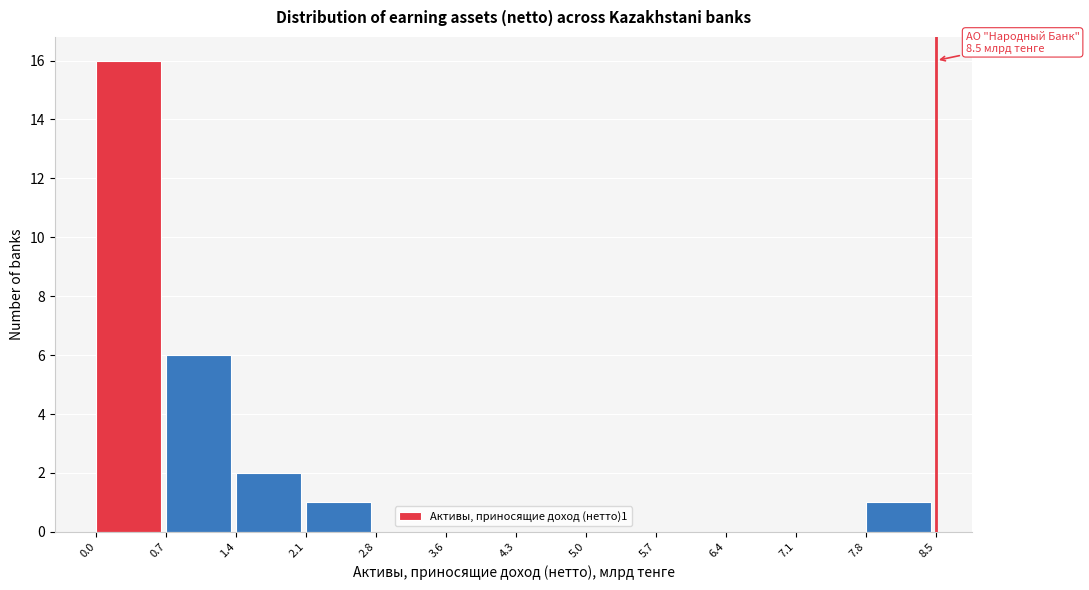

Over which range of the x-axis is the bar tallest?

0.0 to 0.7